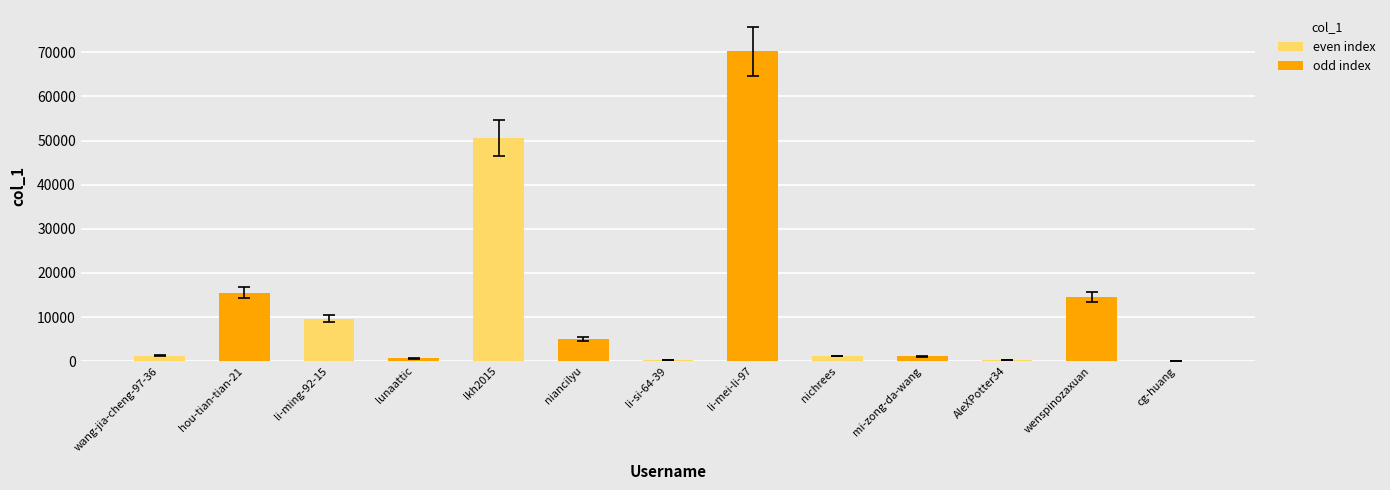

At which label is the value closest to 35109?

lkh2015